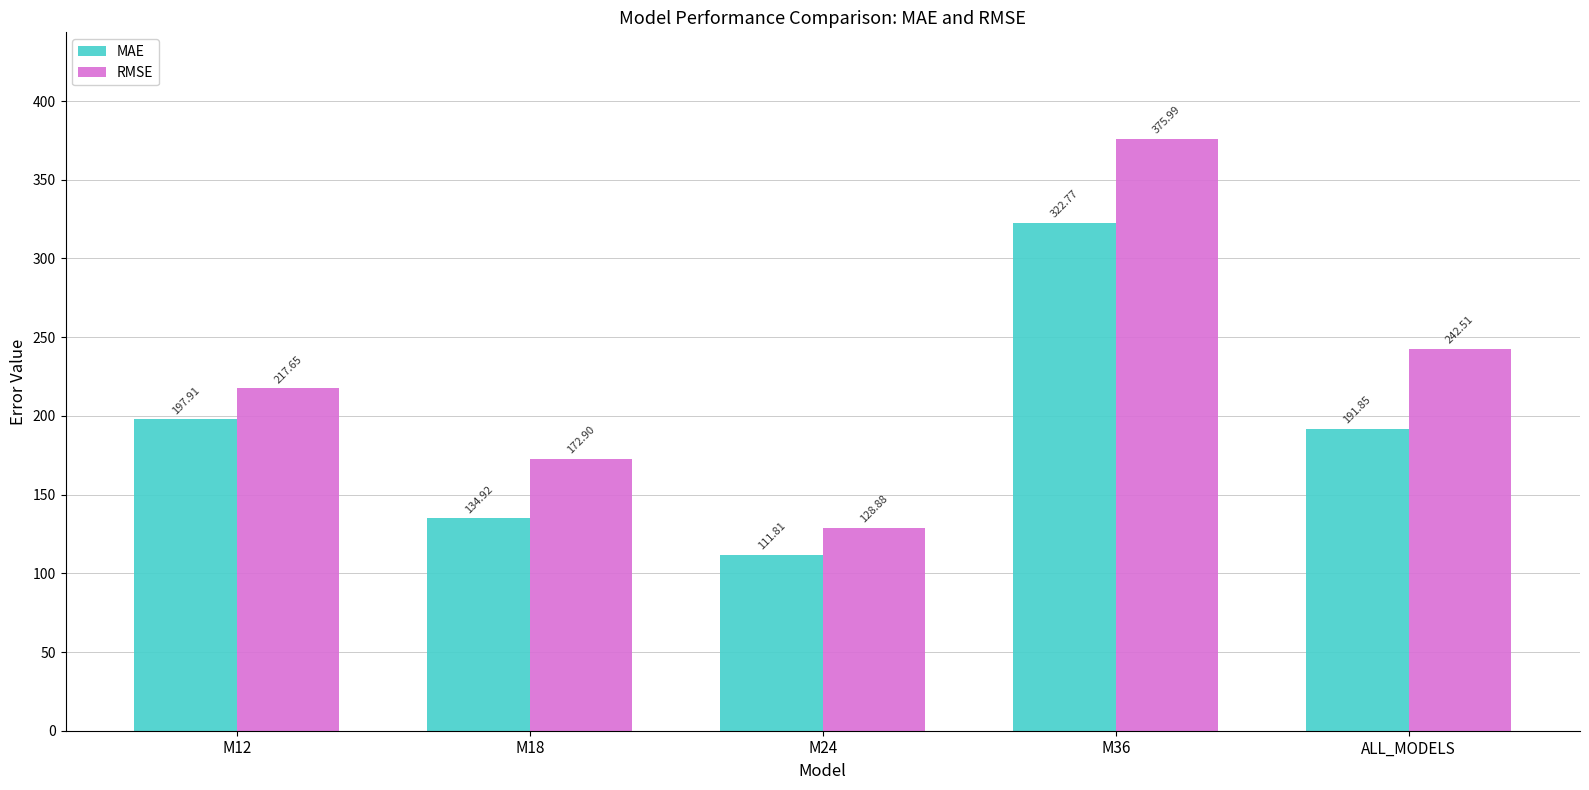

What is the difference between the highest and lowest values at ALL_MODELS?

50.7